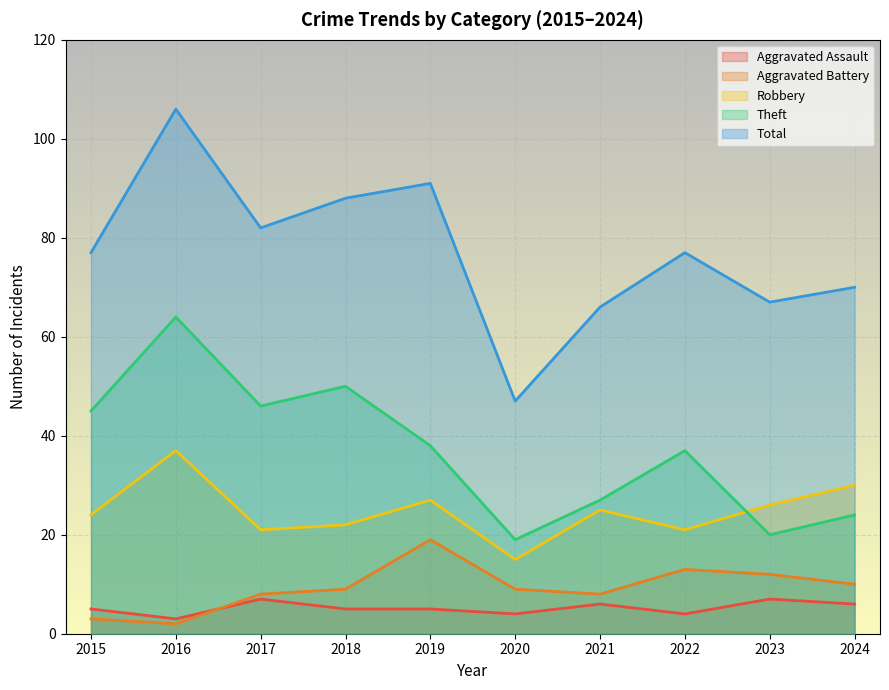

What is the value of the Total point at the 7th from the left?

66